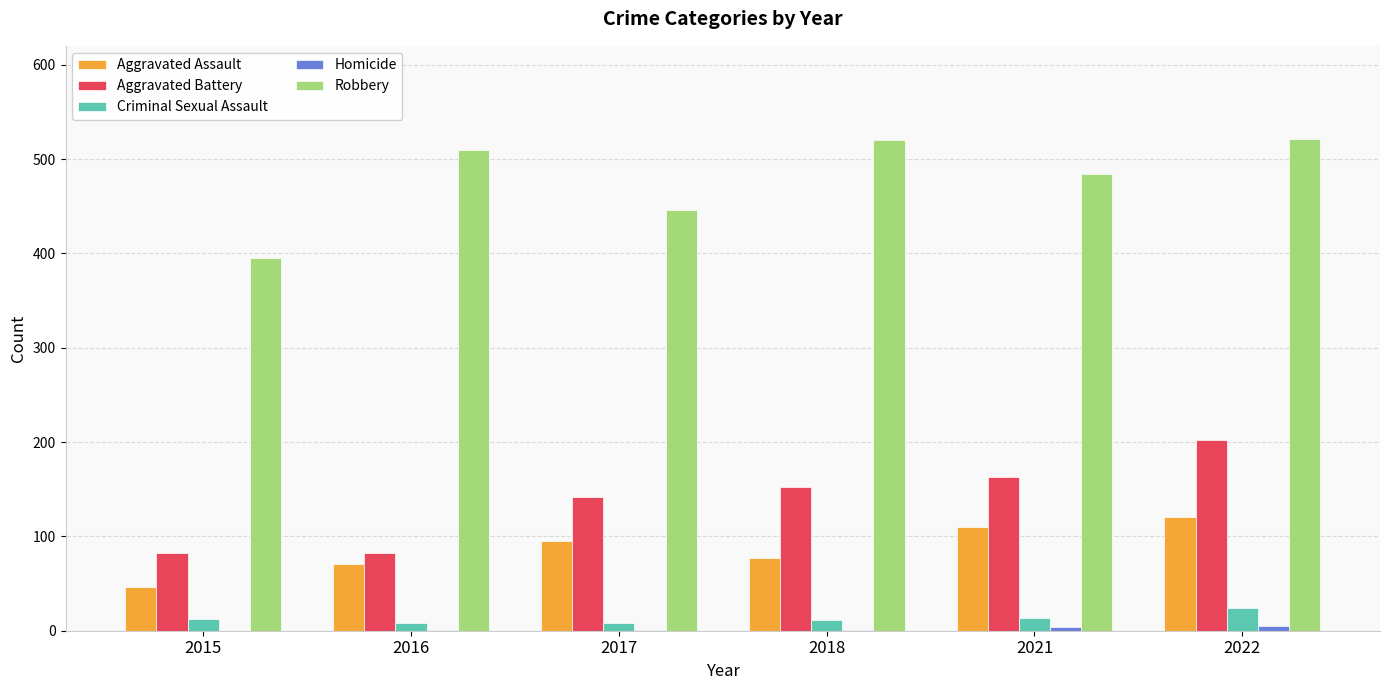

What value does the Aggravated Battery series have at 2018?

152